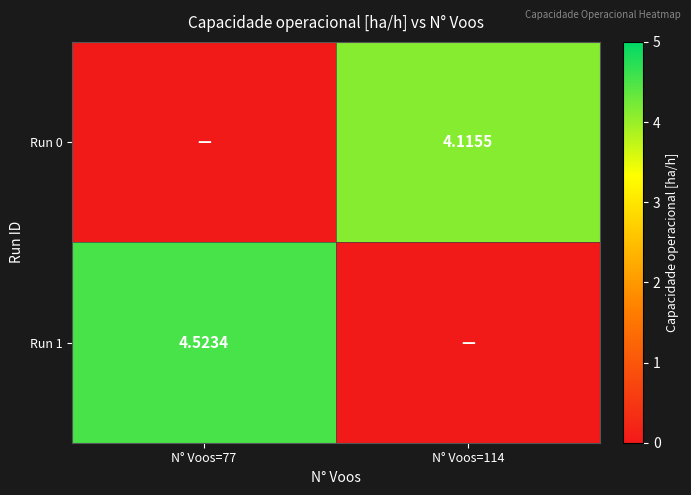

What is the spread (max minus min) of values at N° Voos=77?

4.5